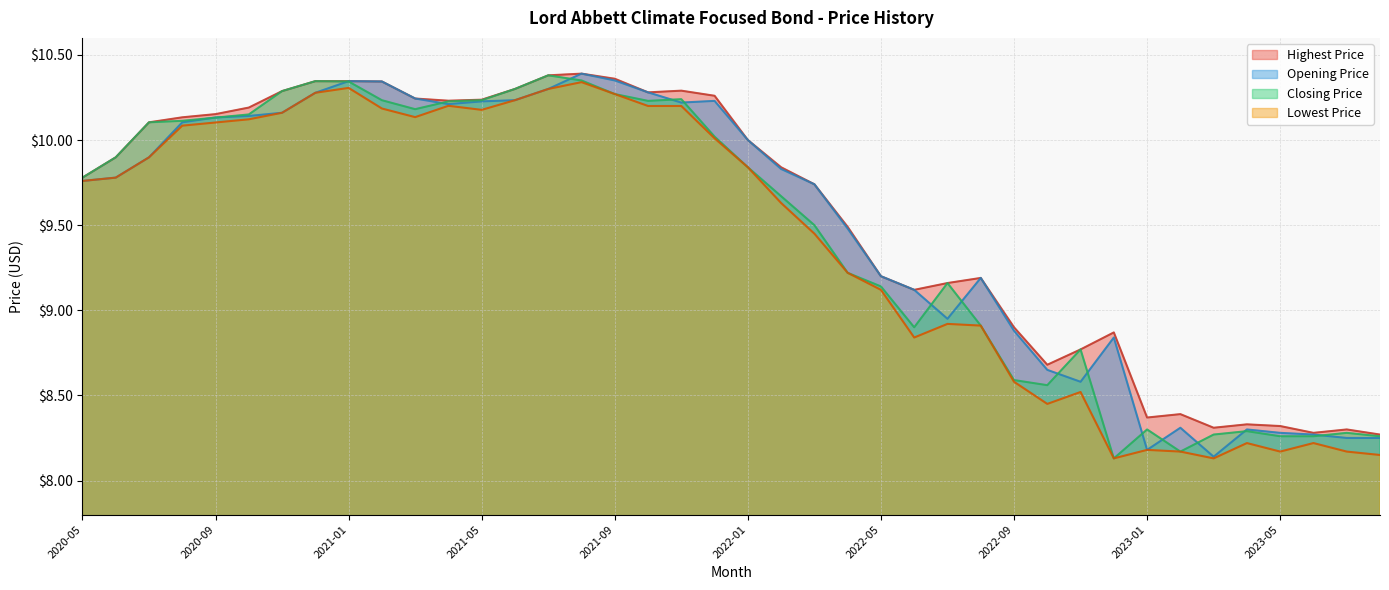

What is the approximate value of Lowest Price at 2023-07?

8.2